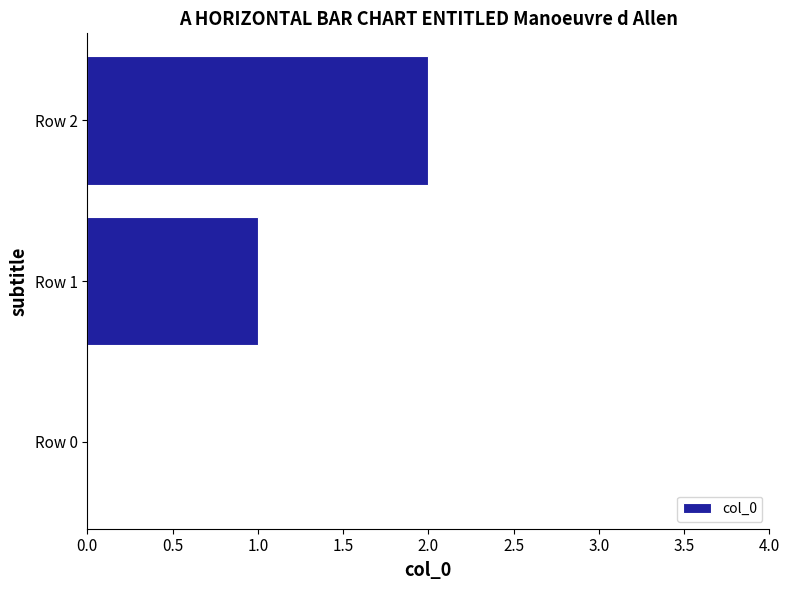

What is the change in value from Row 0 to Row 1?

+1